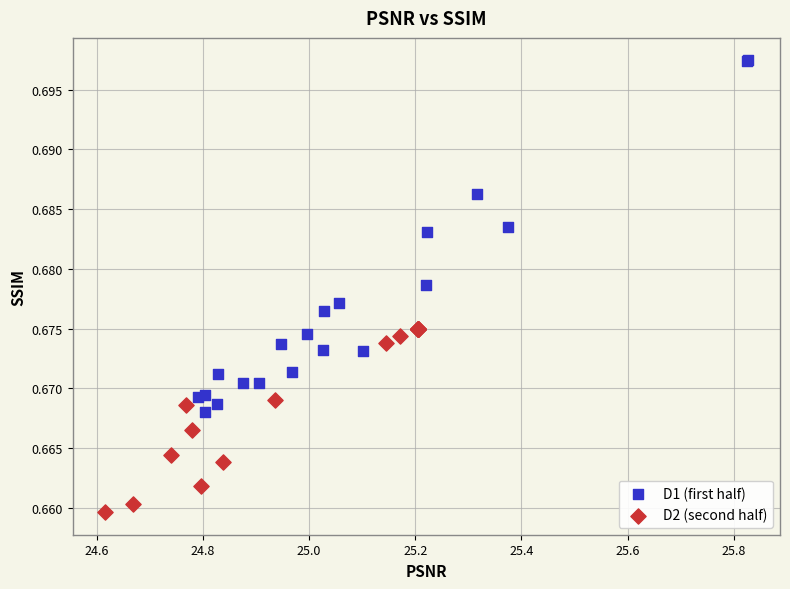

Which series contains the highest Y value?

D1 (first half)